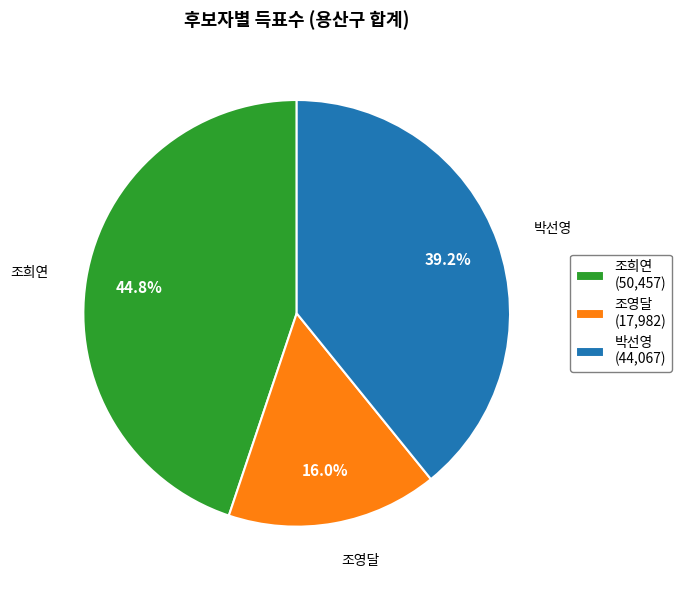

To the nearest percent, what percentage of the pie is 조희연?

45%